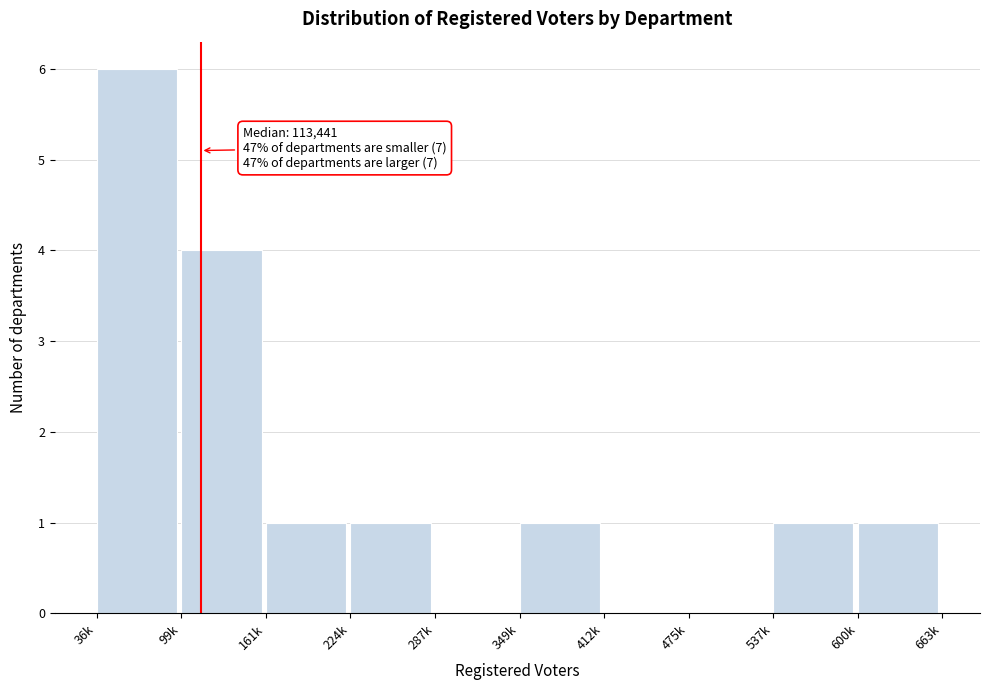

Reading left to right, list all the values displayed in this chart.

36k=6	99k=4	161k=1	224k=1	287k=0	349k=1	412k=0	475k=0	537k=1	600k=1